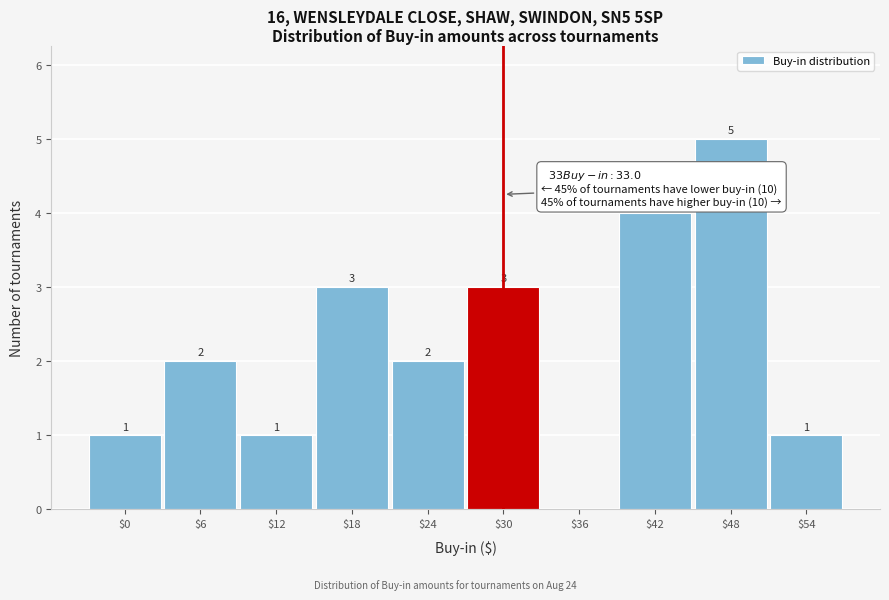

The value at $30 is 5. True or false?

False